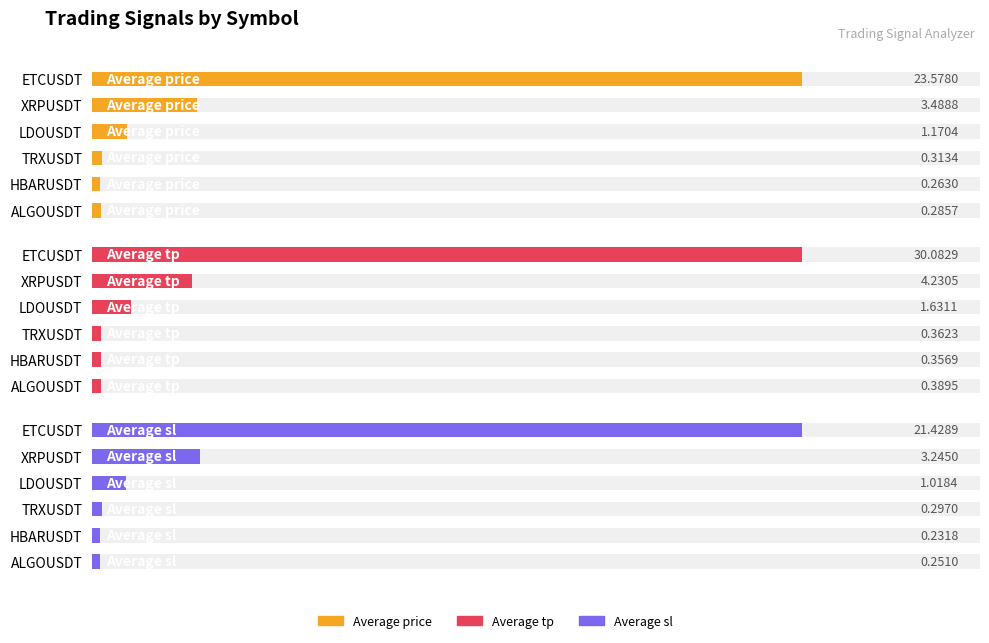

What is the value of the Average tp bar at the 4th from the left?

1.6